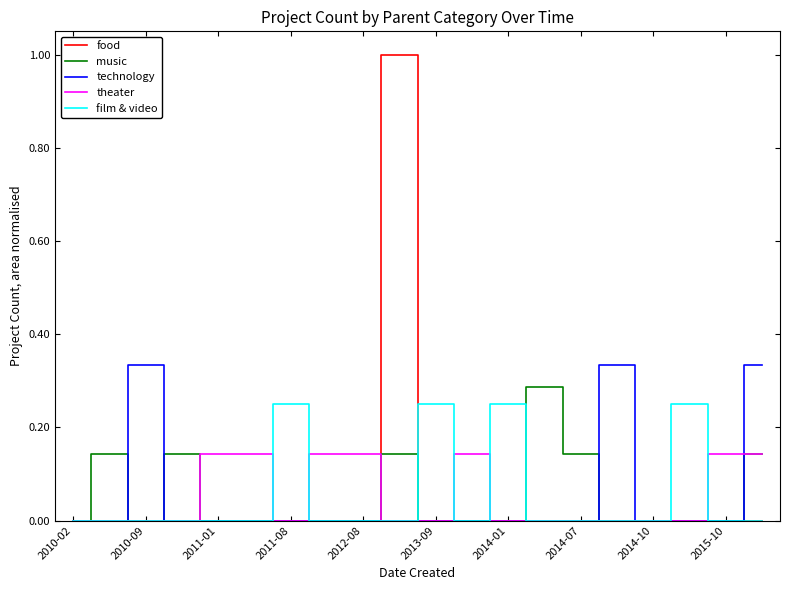

What is the maximum value shown in the chart?

1.0